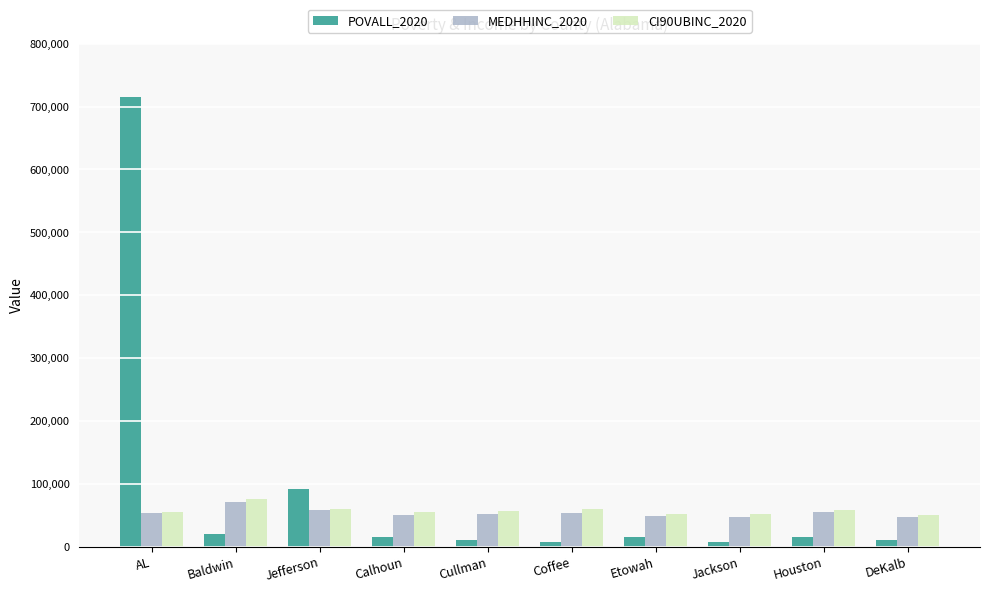

Which series has the largest total across all categories?

POVALL_2020